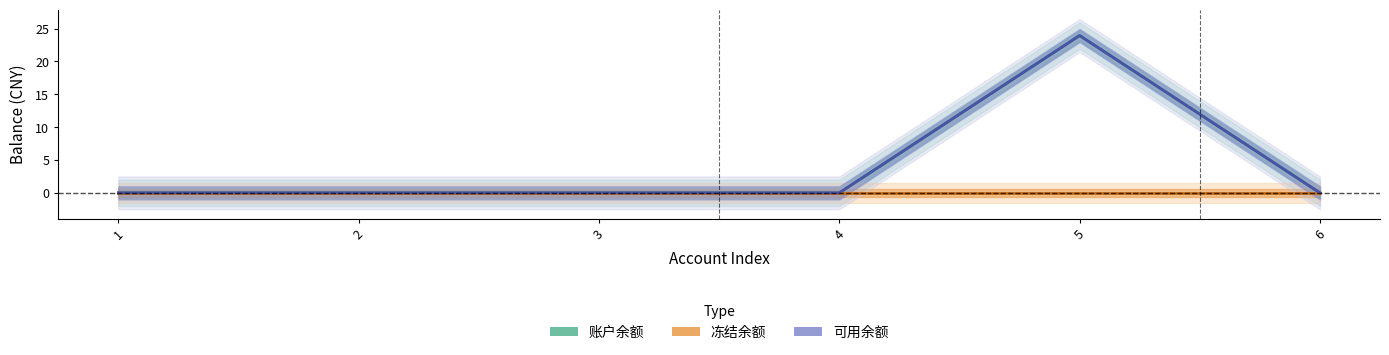

Reading right to left, list all the values displayed in this chart.

账户余额: 6=0.0	5=23.9	4=0.0	3=0.0	2=0.0	1=0.0
冻结余额: 6=0.0	5=0.0	4=0.0	3=0.0	2=0.0	1=0.0
可用余额: 6=0.0	5=23.9	4=0.0	3=0.0	2=0.0	1=0.0